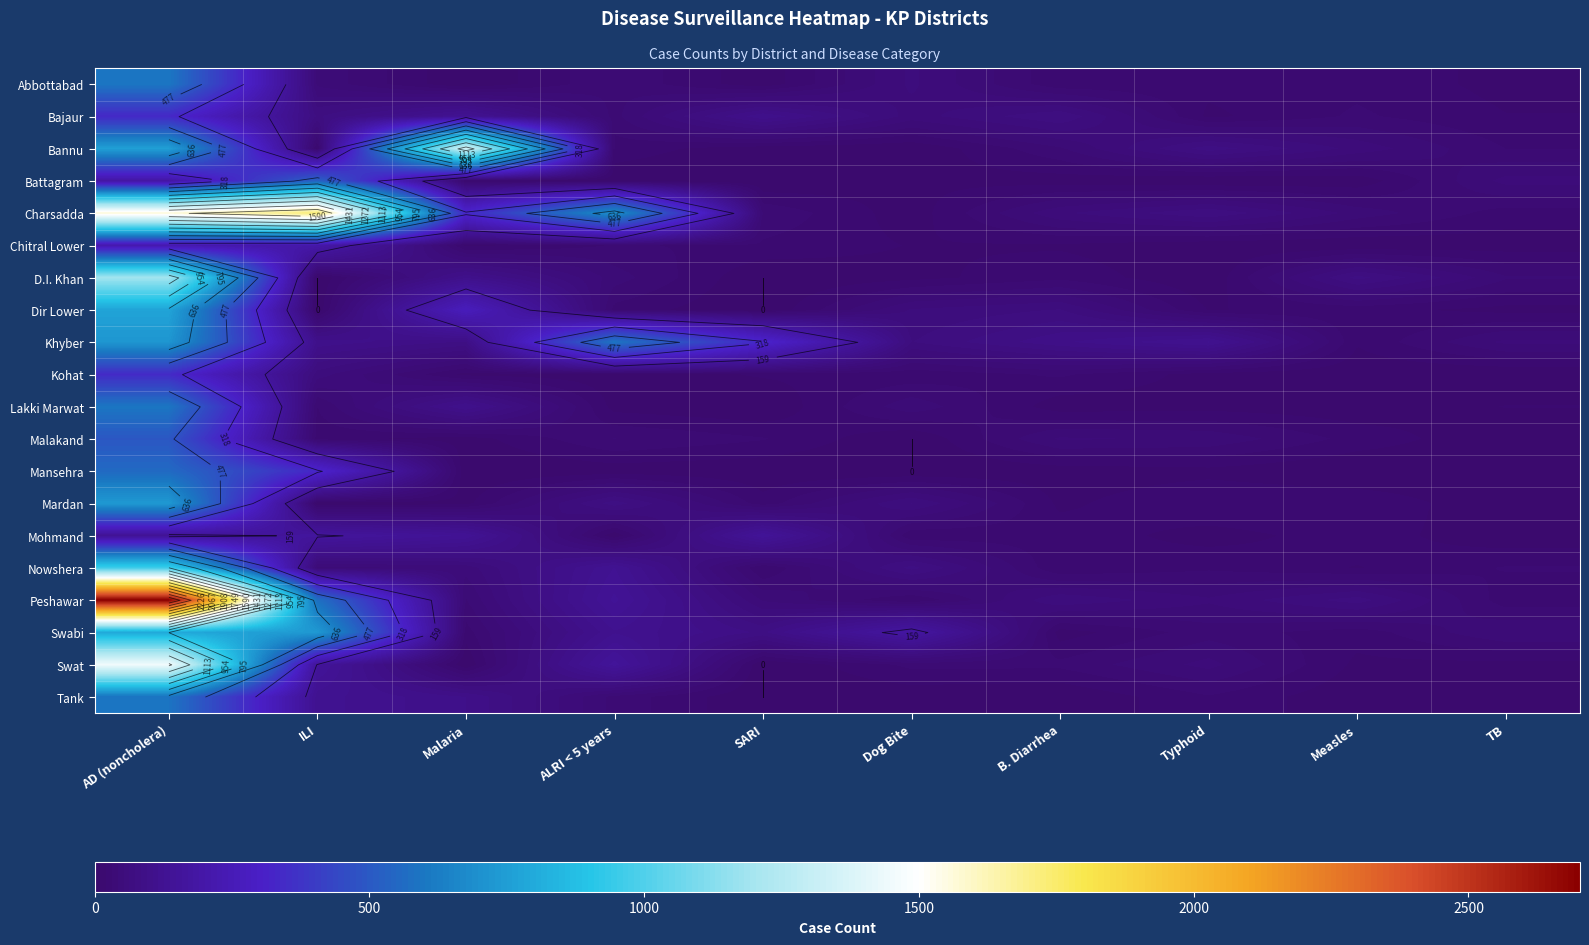

Is the value of Dir Lower at TB greater than the value of D.I. Khan at Measles?

No